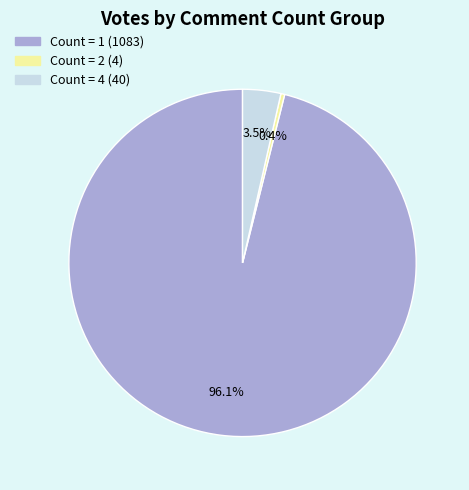

Is there any slice that represents more than half of the pie?

Yes